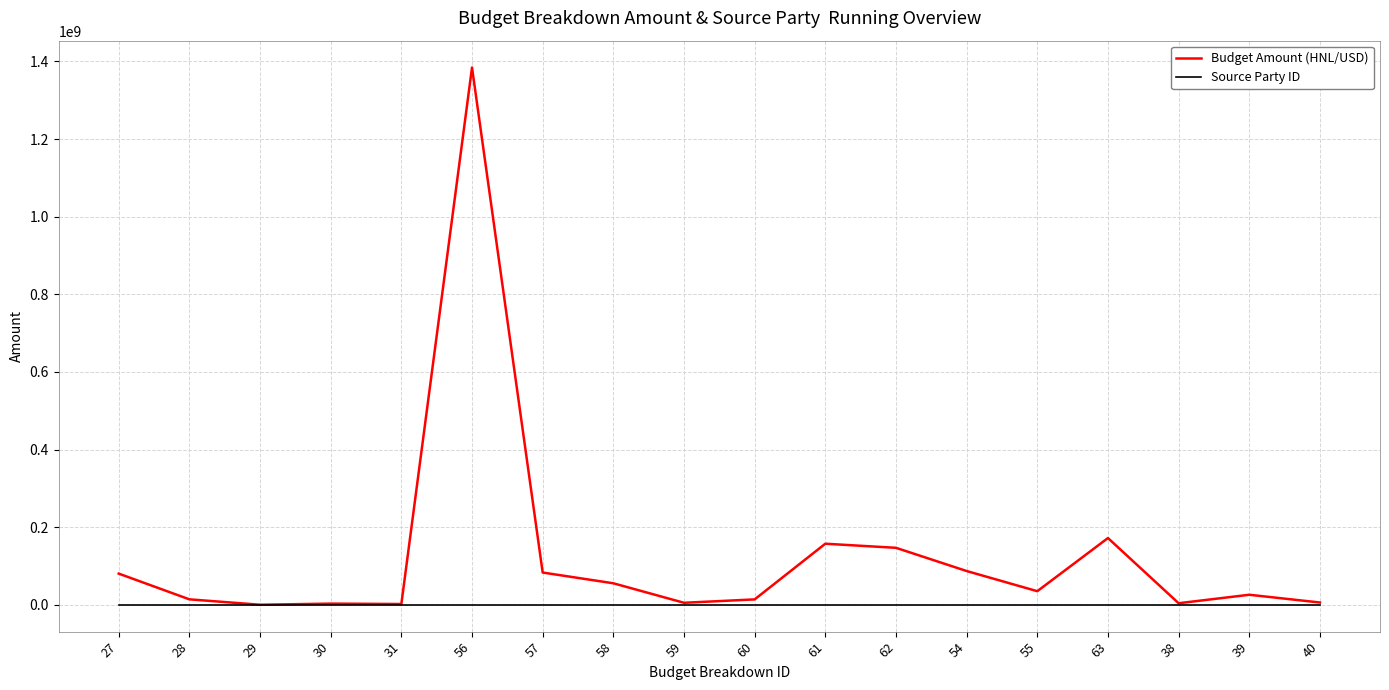

Rank the series by their average value, from highest to lowest.

Budget Amount (HNL/USD), Source Party ID